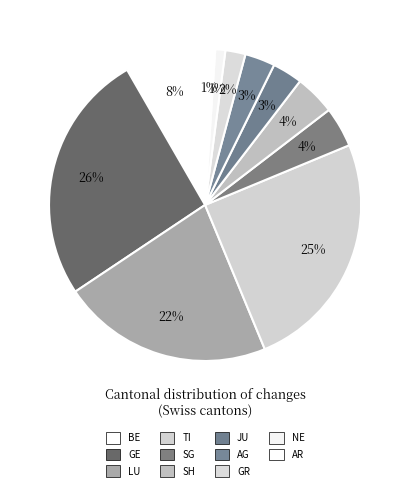

Is the sum of JU and SG greater than half?

No